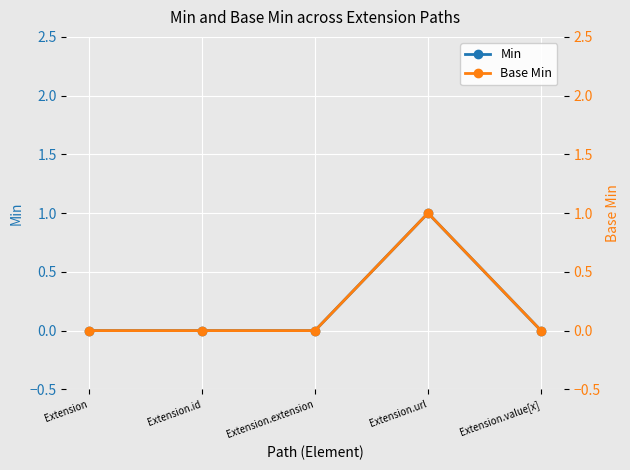

How many values in Base Min are above zero?

1